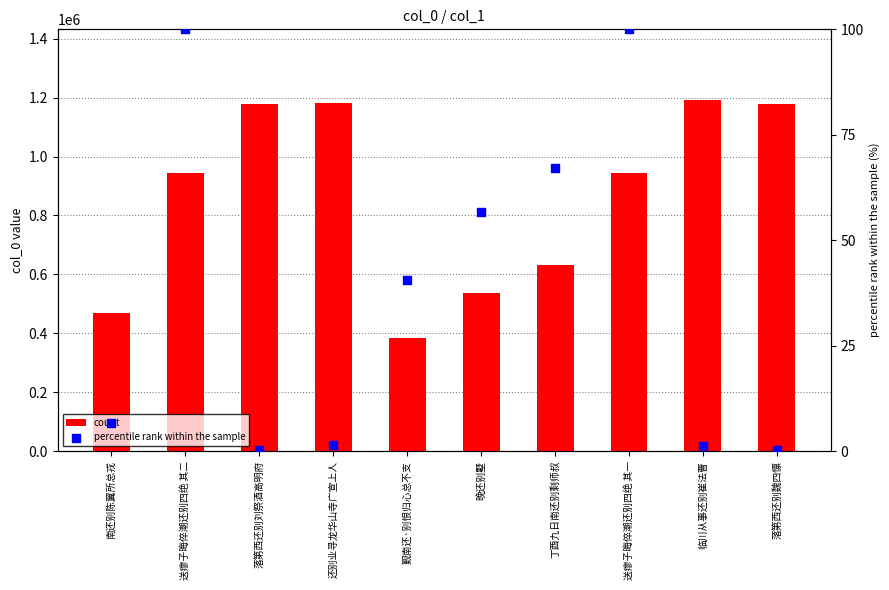

Which series contains the highest Y value?

count